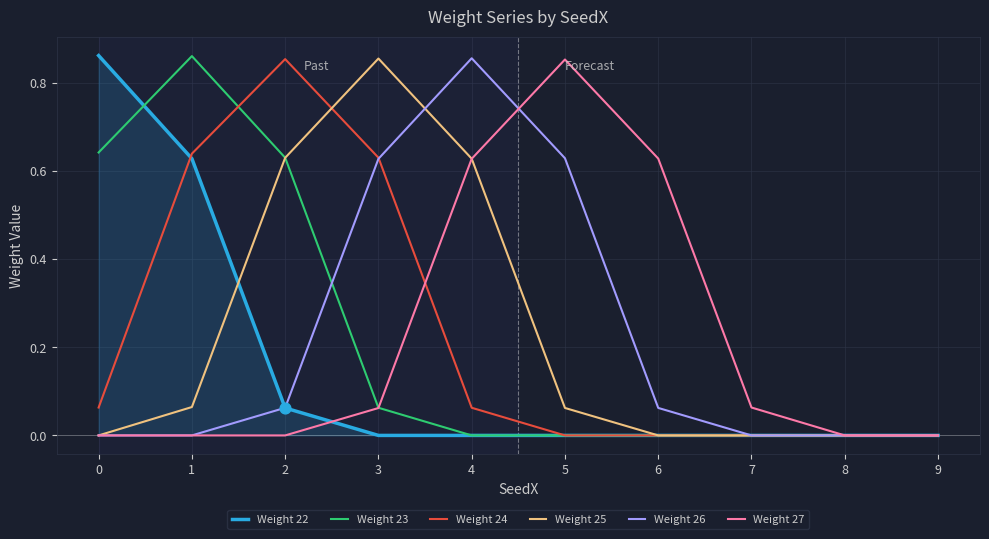

What is the total value across all series at 6?

0.7